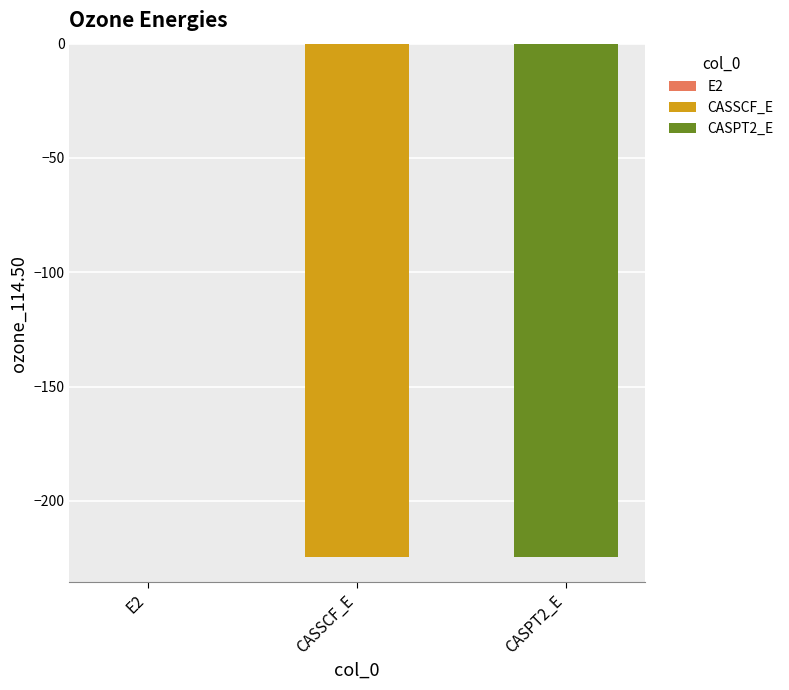

What is the approximate value at CASSCF_E?

-224.4